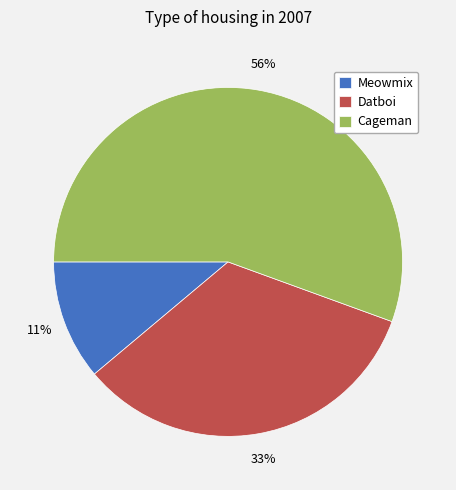

Is it true that Cageman is 56% of the pie?

True